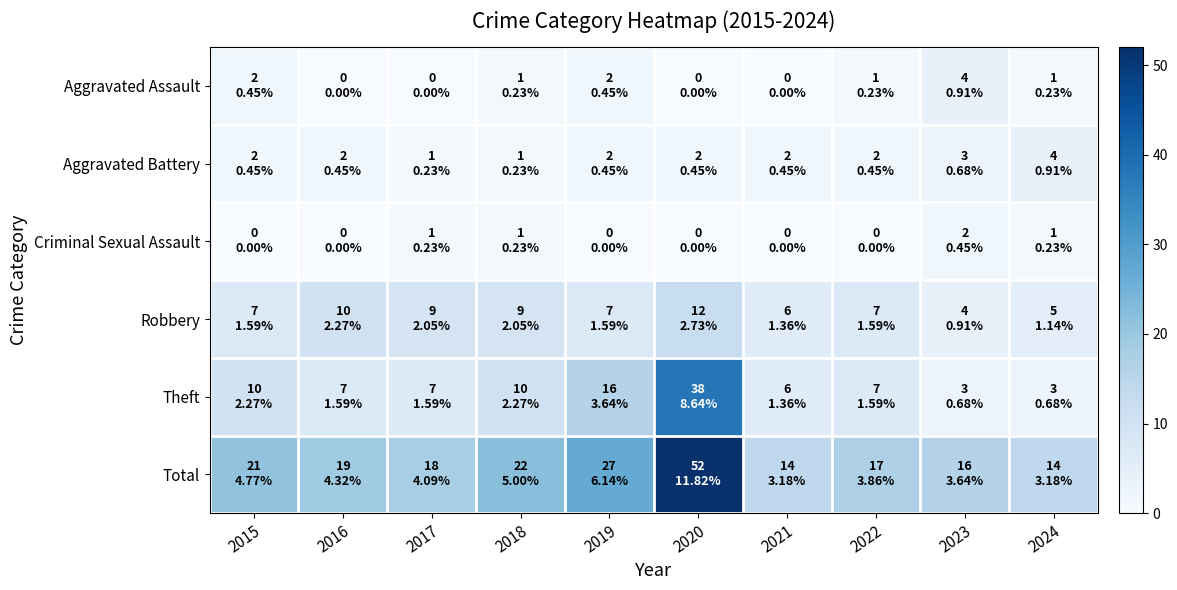

Which series has the largest range (max minus min)?

Total